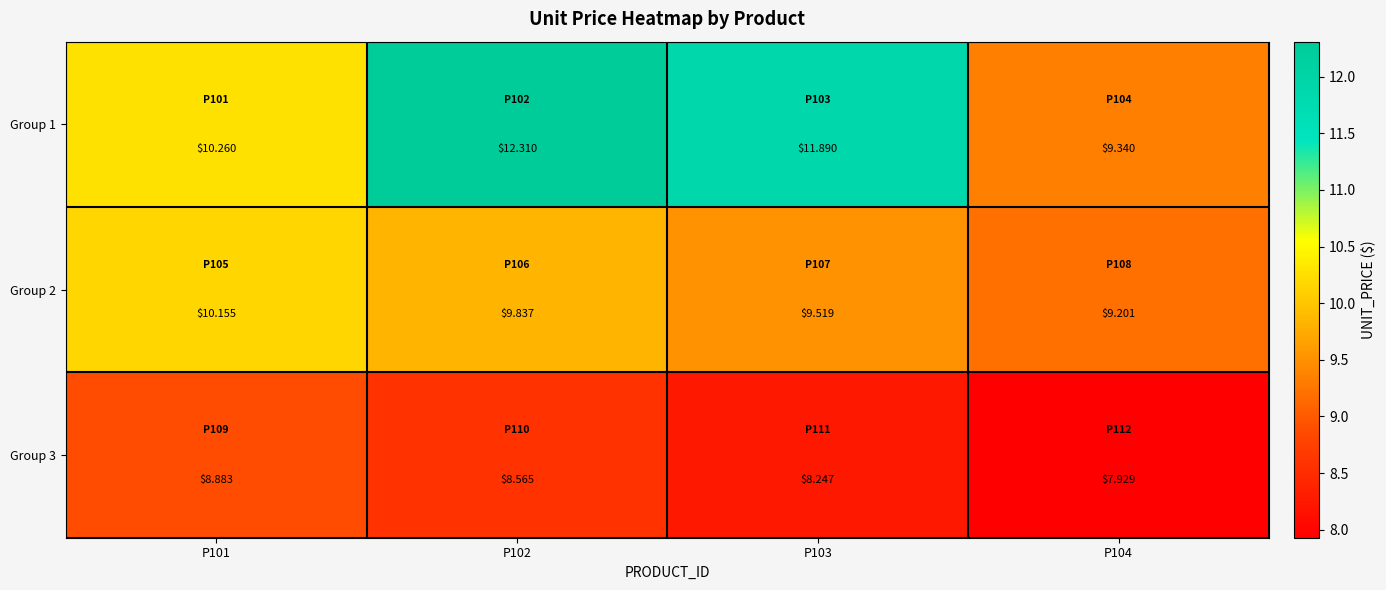

Is the value of Group 2 at P104 greater than the value of Group 3 at P101?

Yes